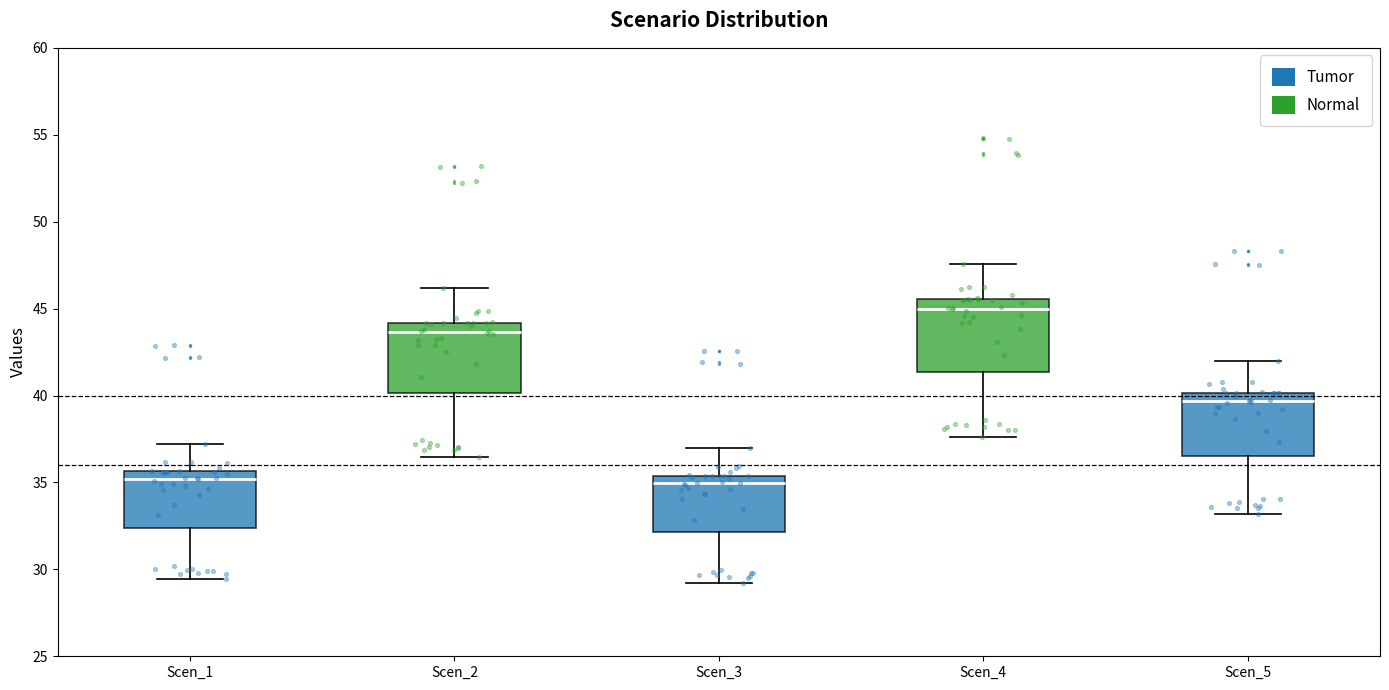

Reading left to right, transcribe this box plot: for each box, give where its median line is, the range the box spans, and where its two whiskers end, as read against the y-axis. The values are not printed on the chart, so give them approximately, as read against the axis.

Scen_1: median 35.0, box 32.5 to 35.5, whiskers 29.5 to 37.0
Scen_2: median 43.5, box 40.0 to 44.0, whiskers 36.5 to 46.0
Scen_3: median 35.0, box 32.0 to 35.5, whiskers 29.0 to 37.0
Scen_4: median 45.0, box 41.5 to 45.5, whiskers 37.5 to 47.5
Scen_5: median 39.5, box 36.5 to 40.0, whiskers 33.0 to 42.0